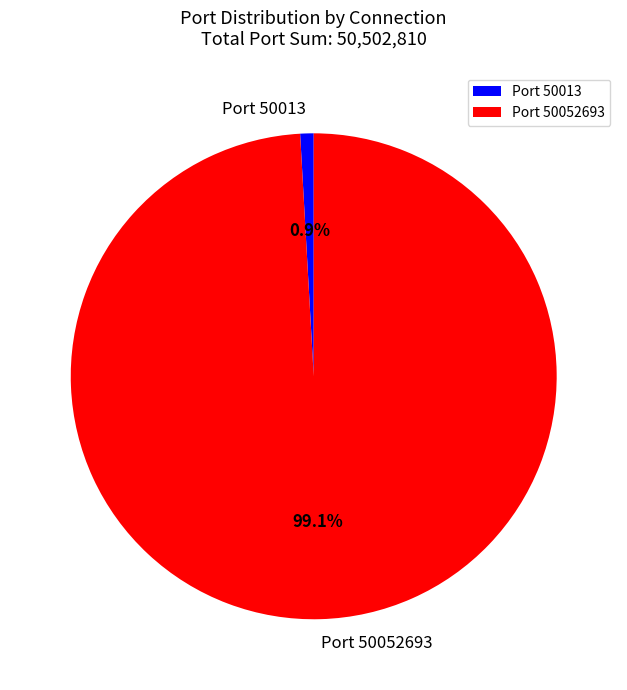

Rank the categories by value from highest to lowest.

Port 50052693, Port 50013